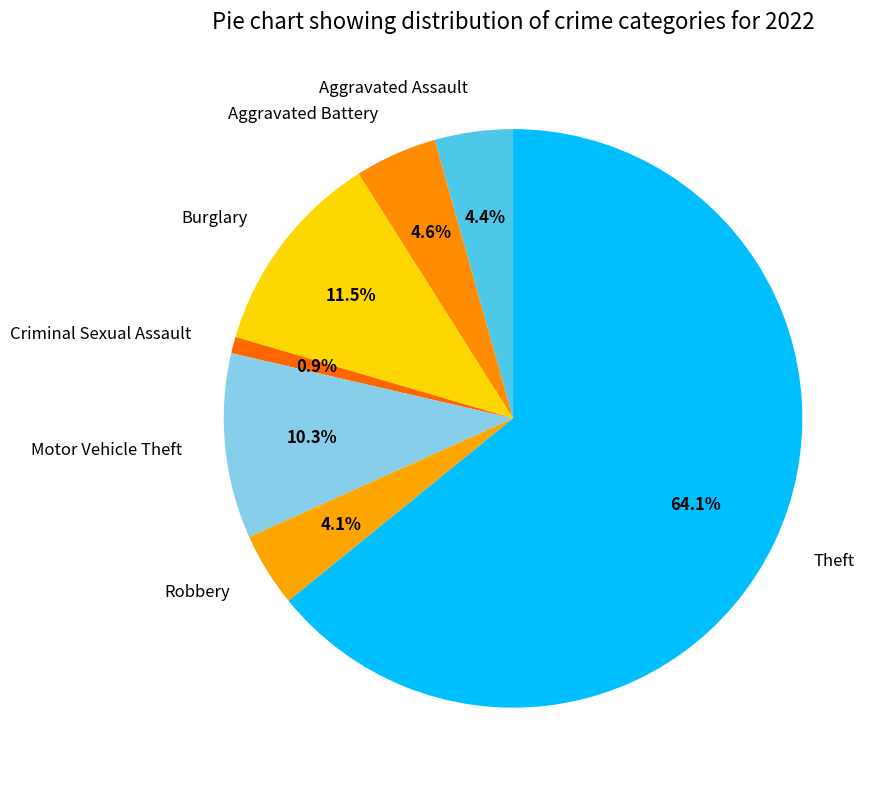

Is it true that Motor Vehicle Theft is 10% of the pie?

True